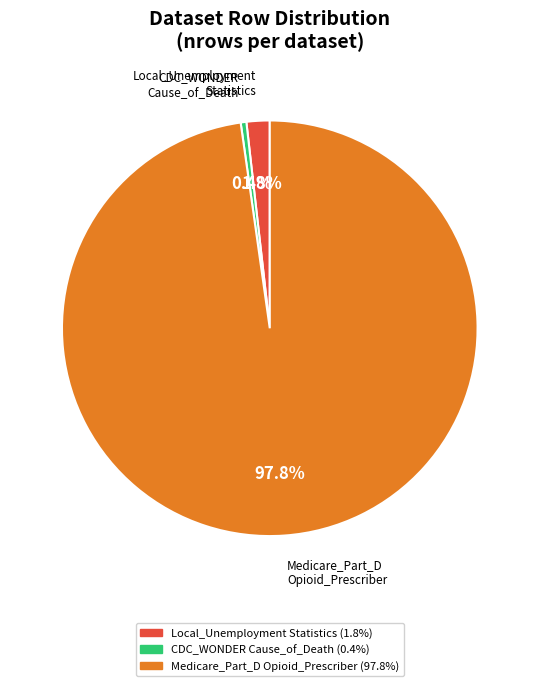

Is there a majority slice in this chart?

Yes